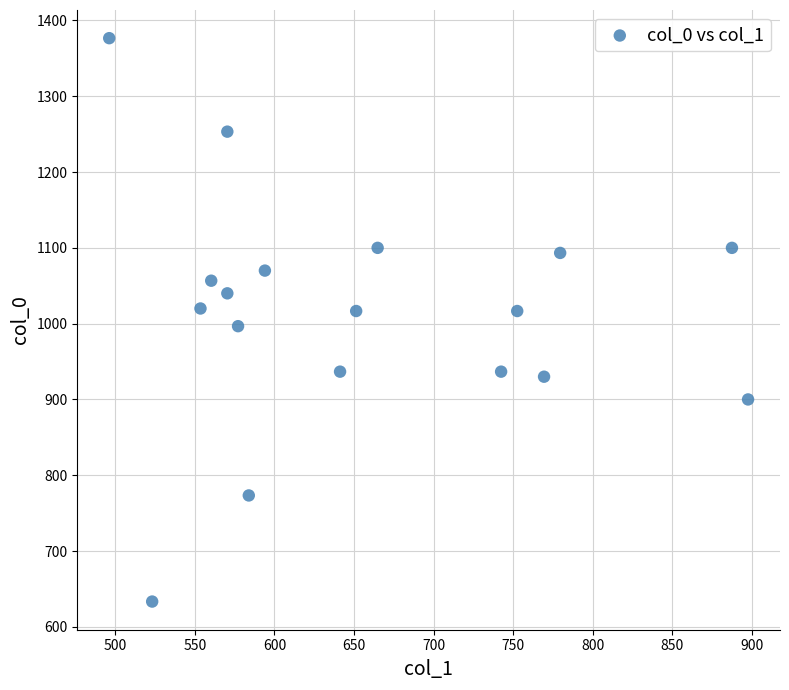

What is the range of Y values (max minus min)?

743.3